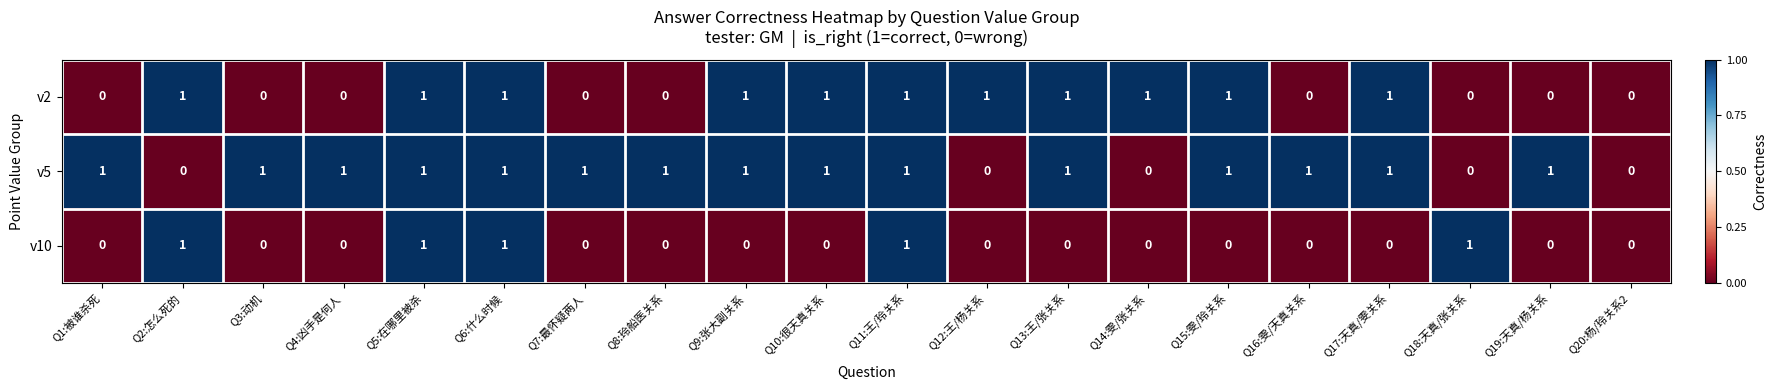

Is it true that v2 equals 1 at Q13:王/张关系?

True